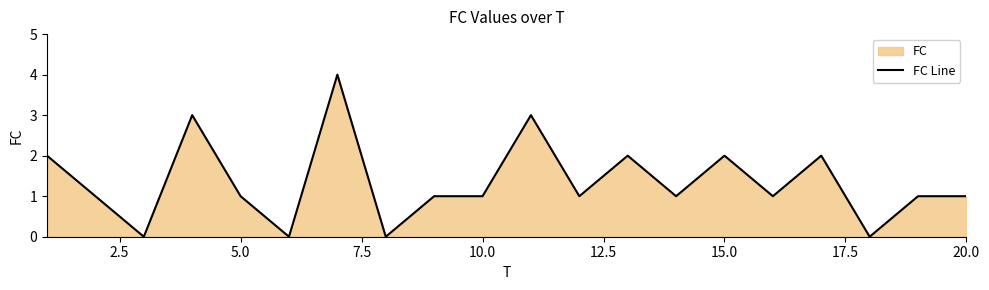

What is the difference between the maximum and minimum values?

4